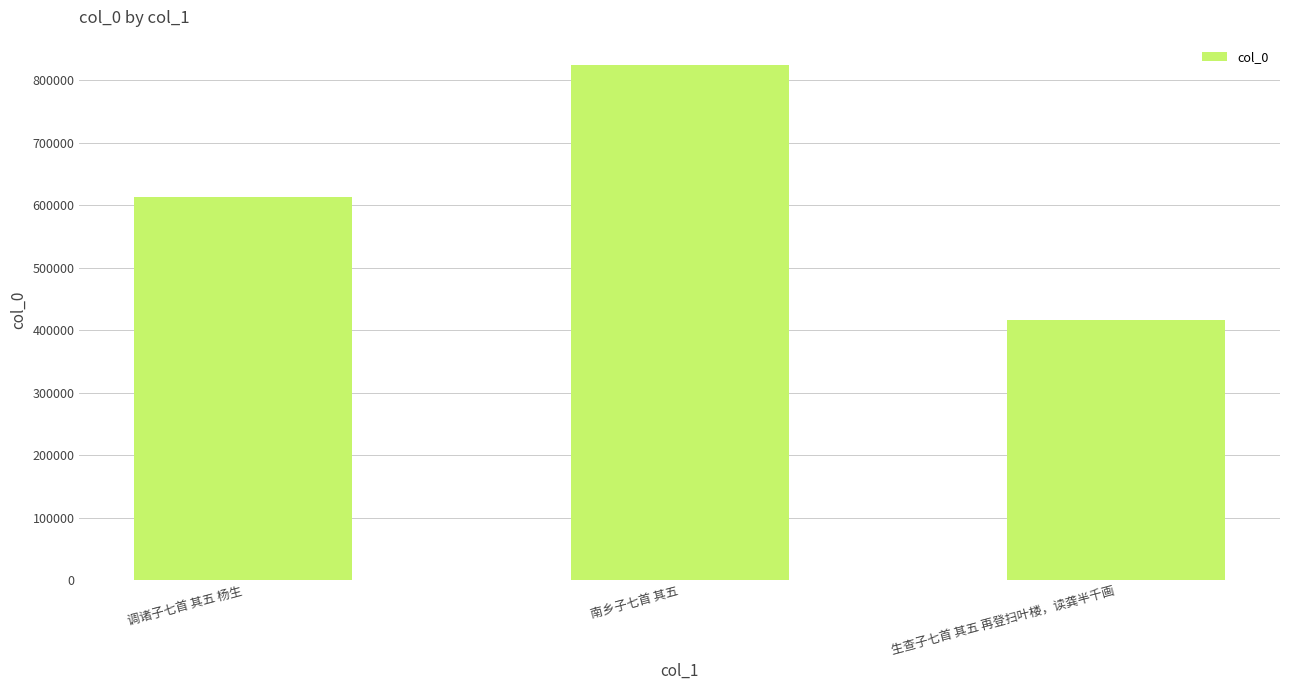

Is it true that the value at 南乡子七首 其五 is 823821?

True